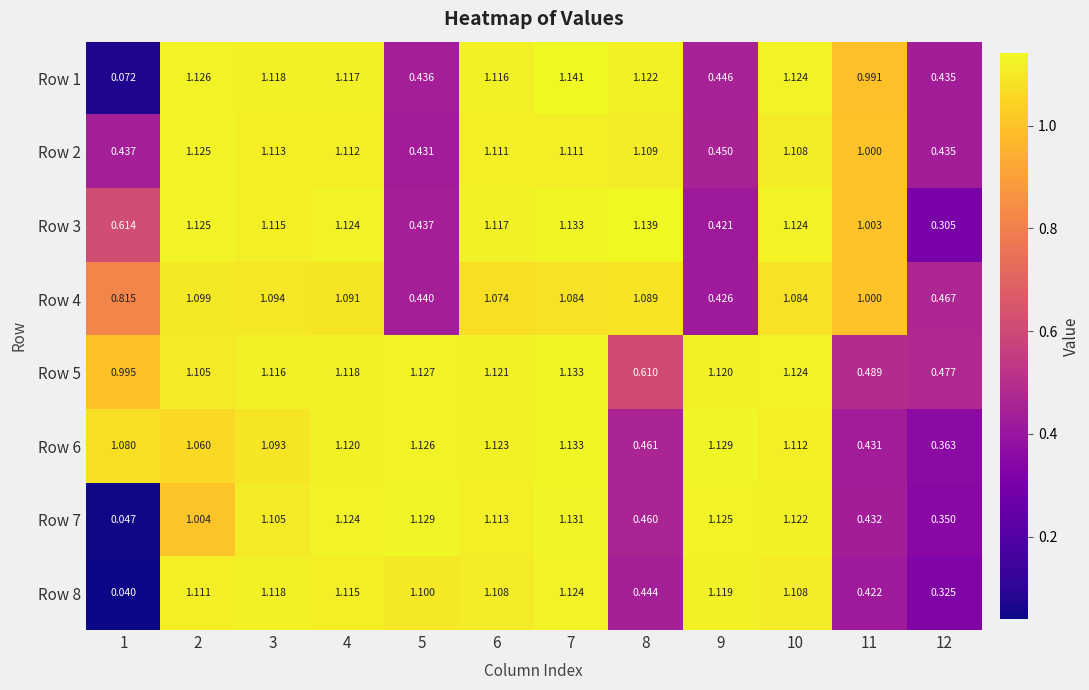

Is the value of Row 1 at 2 greater than the value of Row 6 at 11?

Yes